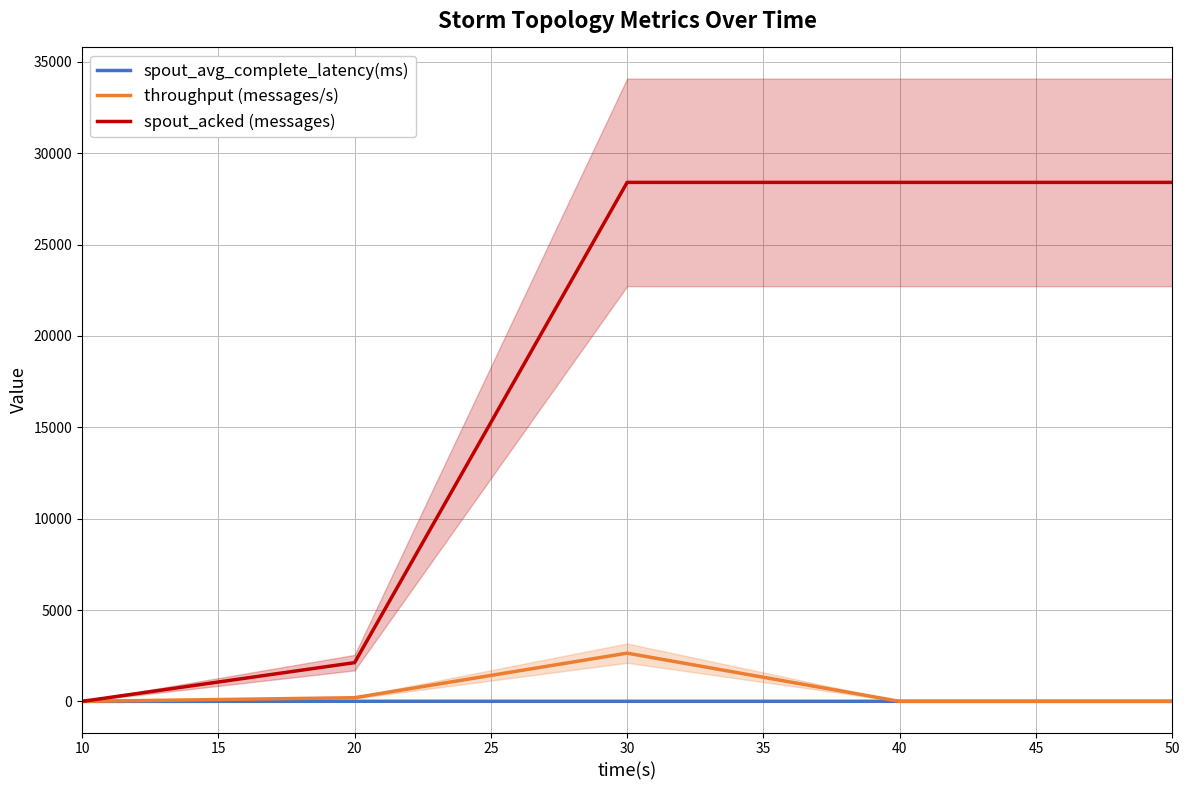

How many intersections are there between spout_avg_complete_latency(ms) and throughput (messages/s)?

1